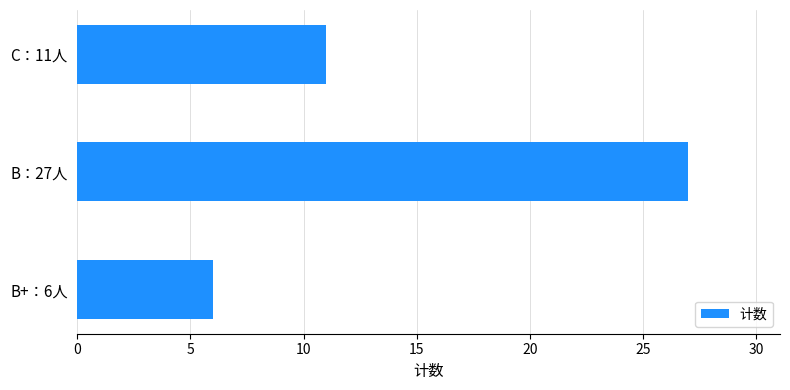

What is the average value?

15